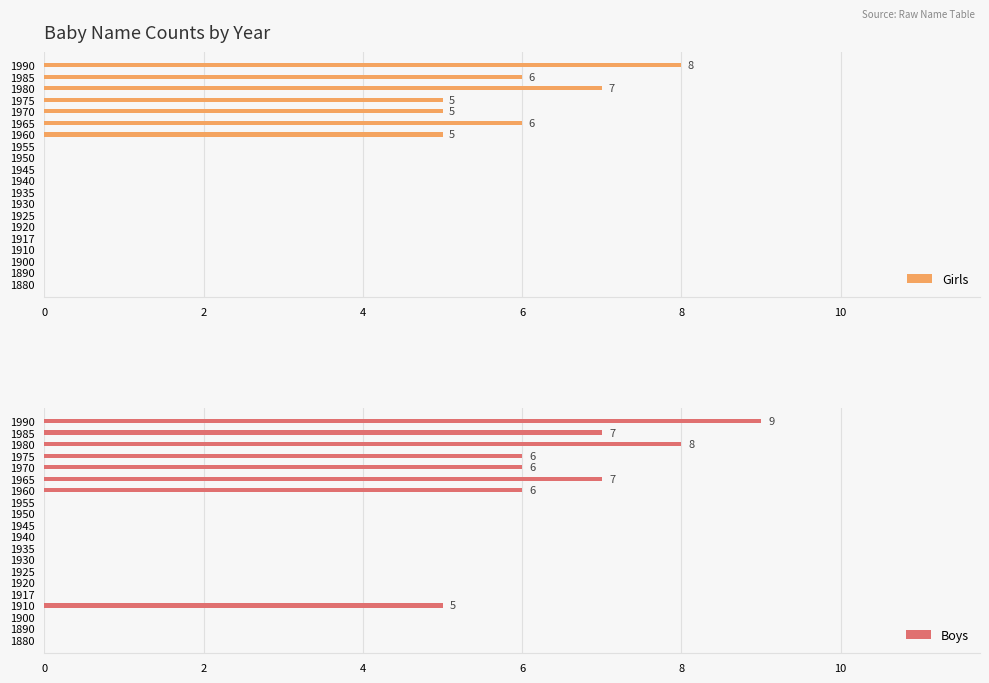

Which series has the largest range (max minus min)?

Boys